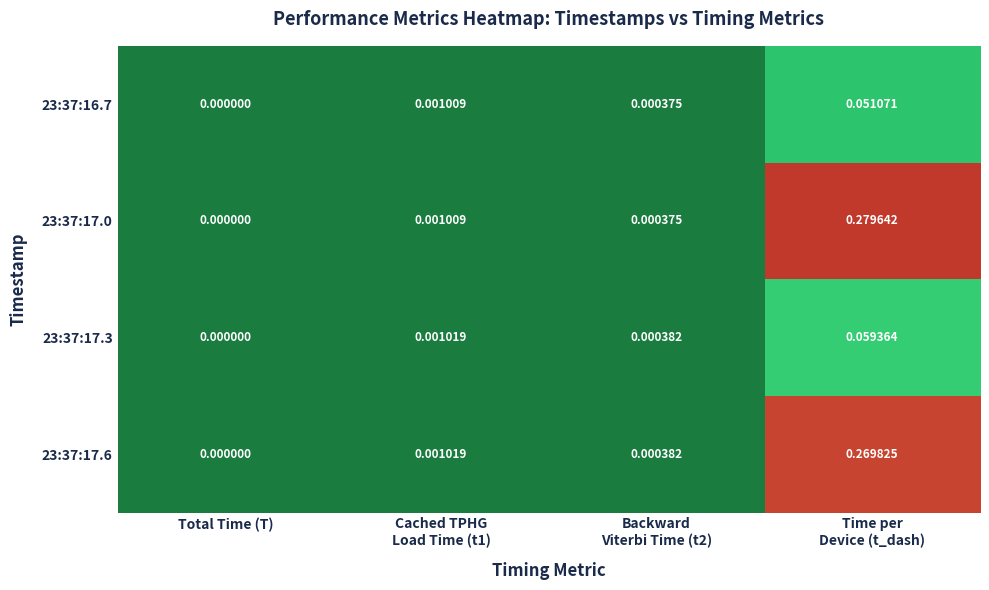

Which category has the lowest value in the 23:37:17.6 series?

Total Time (T)